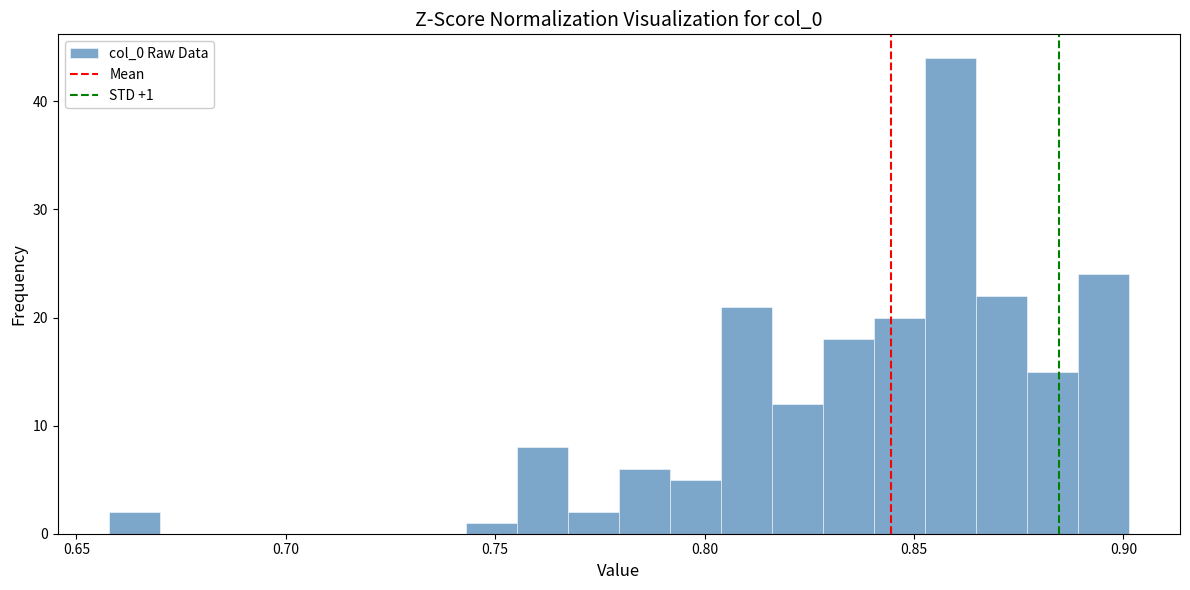

Around what value on the x-axis is the tallest bar? Give the approximate position of its centre, as read against the axis.

0.860